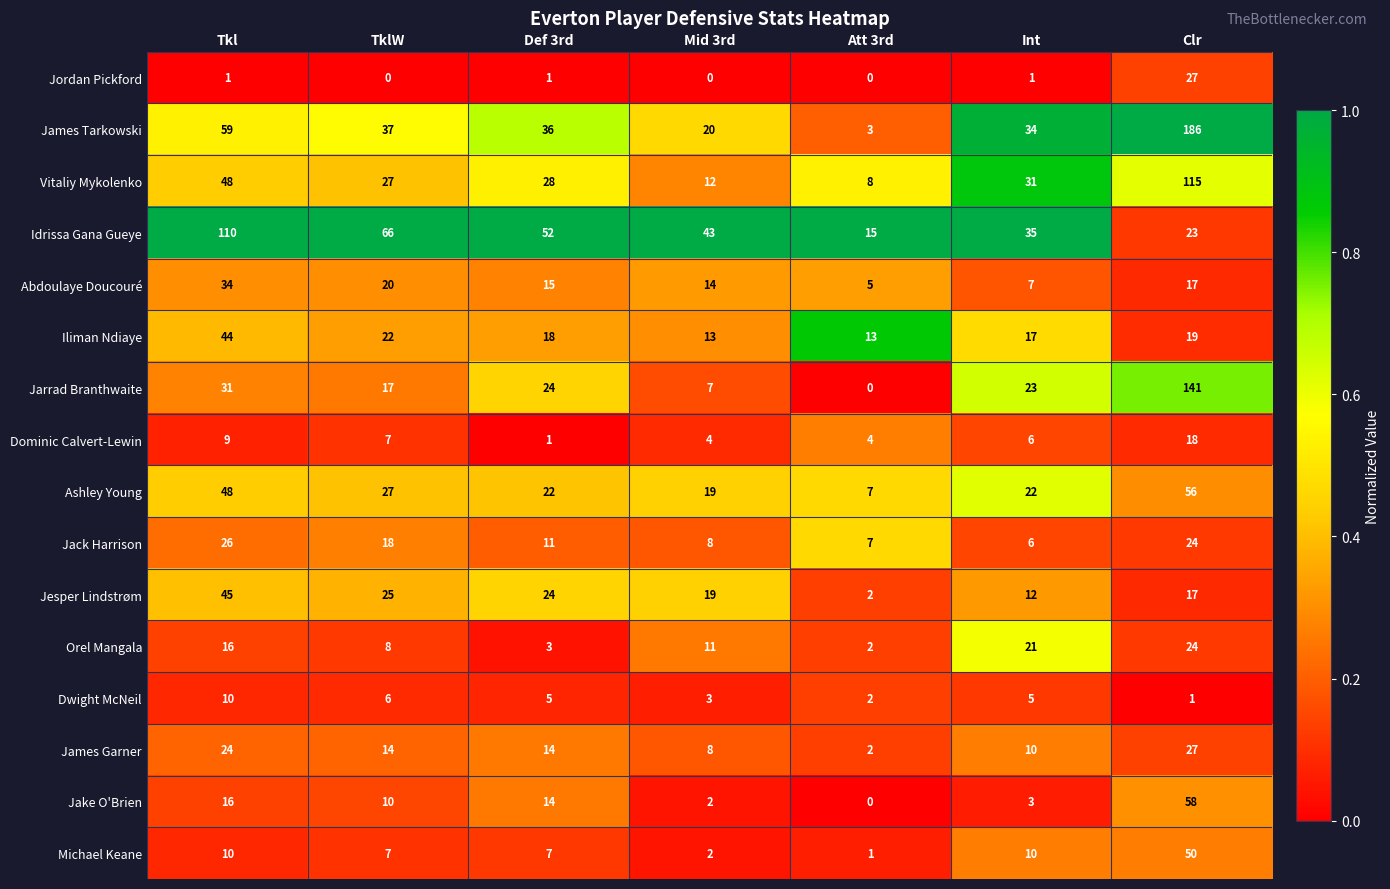

True or false: Vitaliy Mykolenko has a value of 8 at Att 3rd.

True